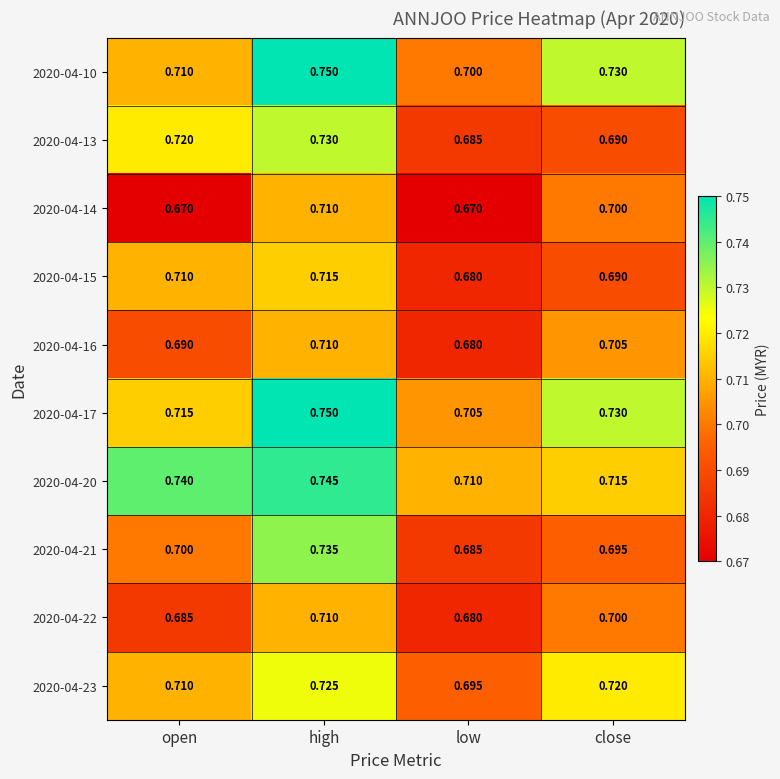

Which category has the highest value in the 2020-04-15 series?

high